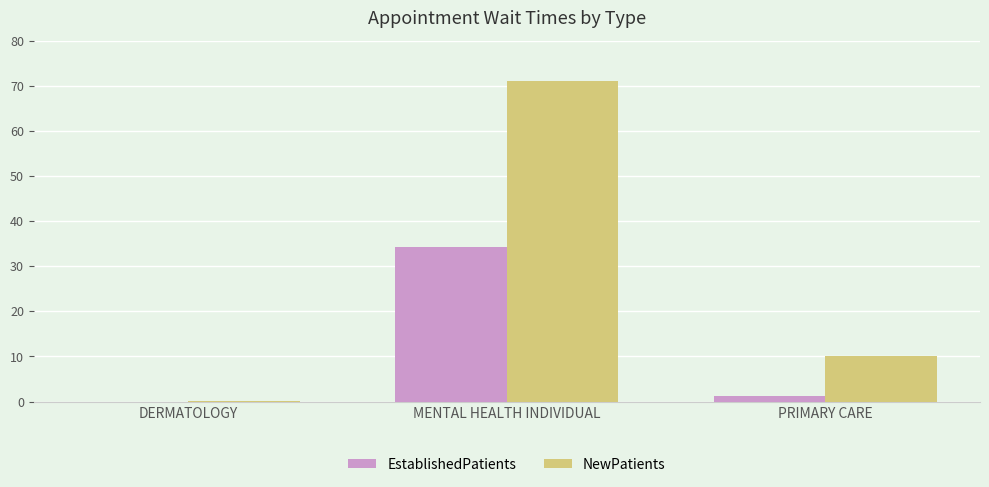

Does the chart contain stacked bars?

No